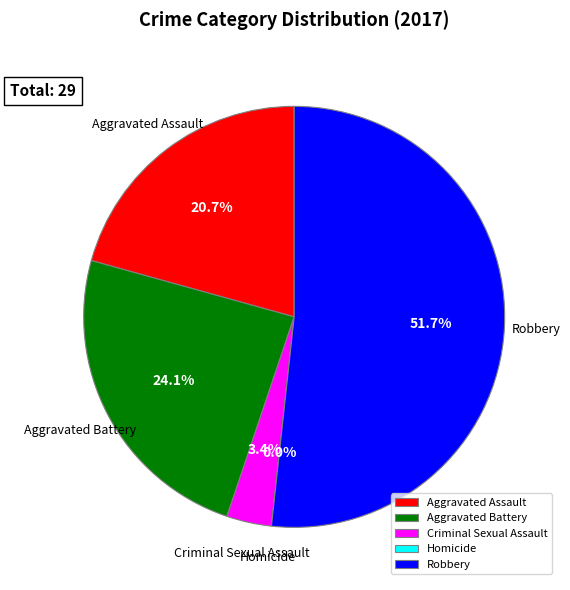

Rank the categories by value from lowest to highest.

Homicide, Criminal Sexual Assault, Aggravated Assault, Aggravated Battery, Robbery